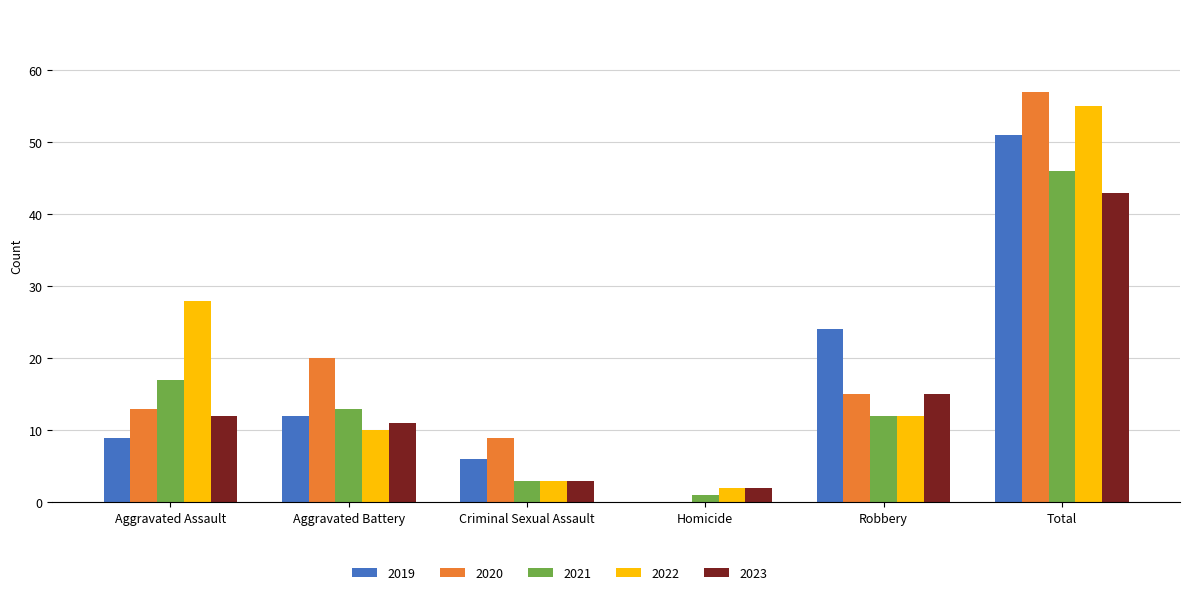

Which series has the largest total across all categories?

2020